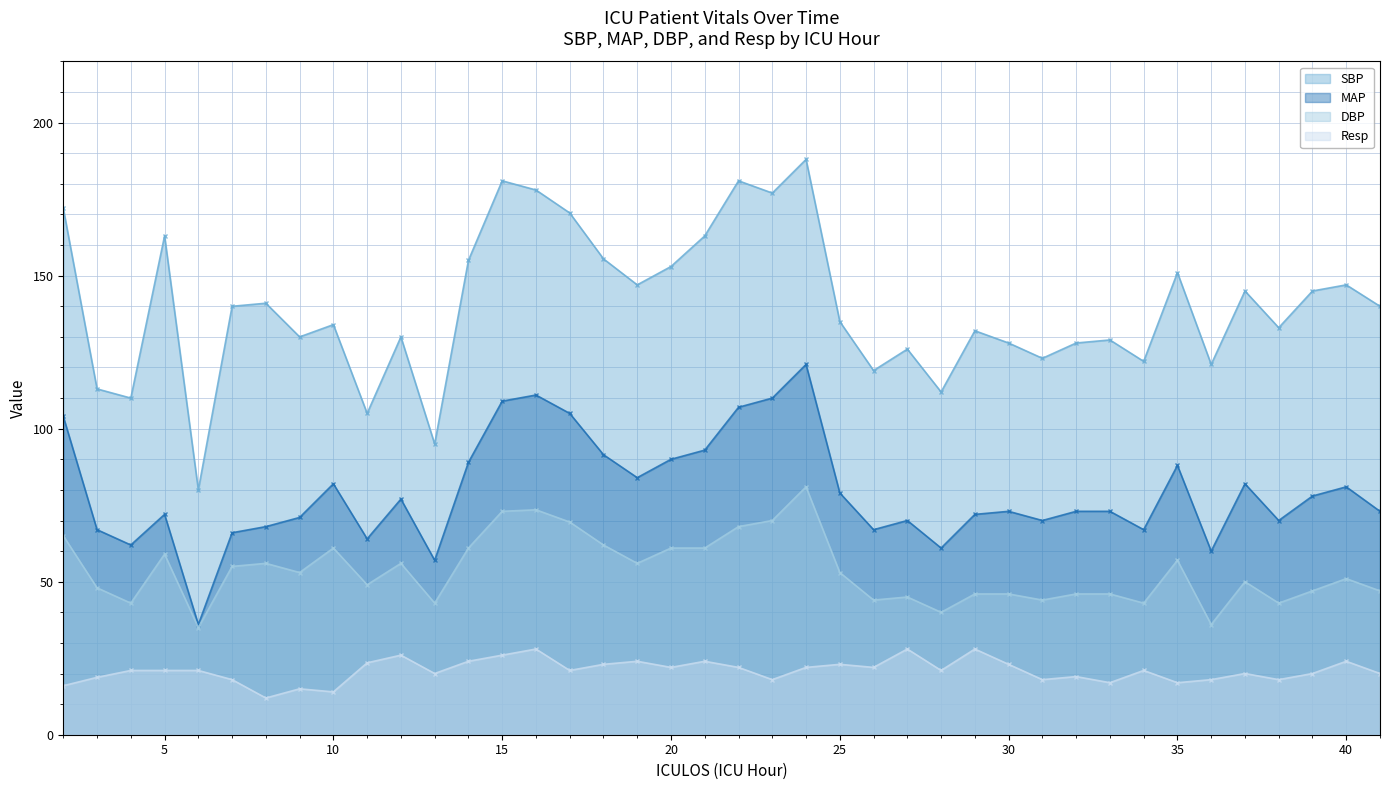

What is the value of the MAP point at the 4th from the left?

72.0